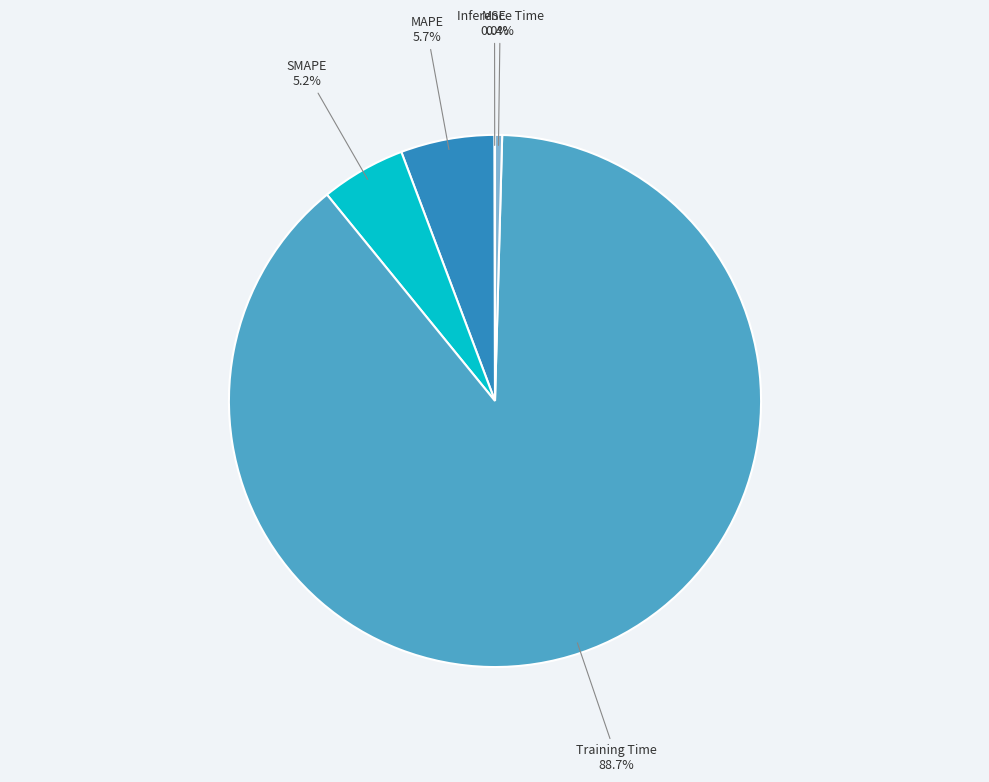

Which has a higher value, SMAPE or Training Time?

Training Time